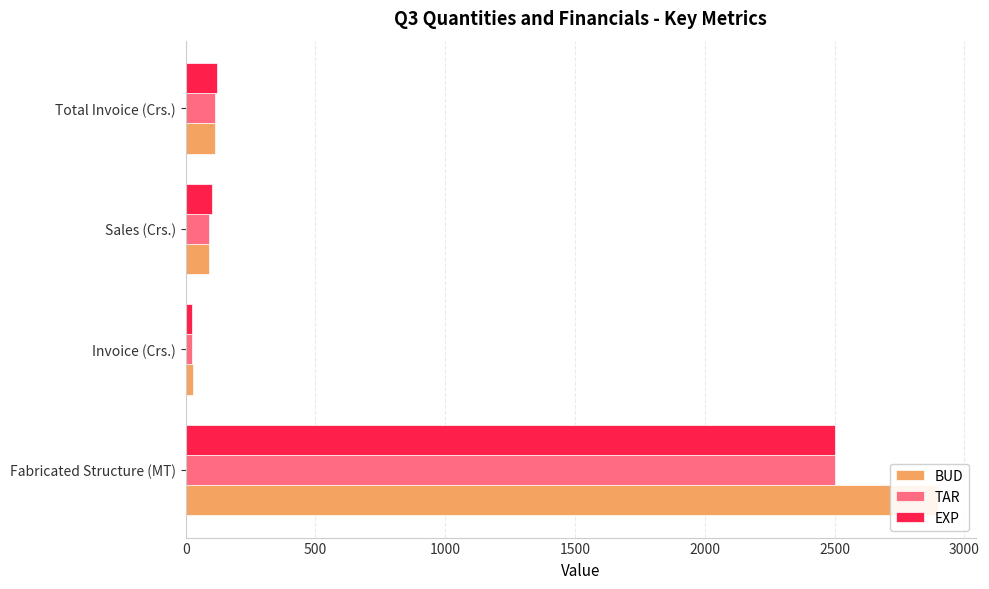

The value of EXP at Invoice (Crs.) is 7.9. True or false?

False